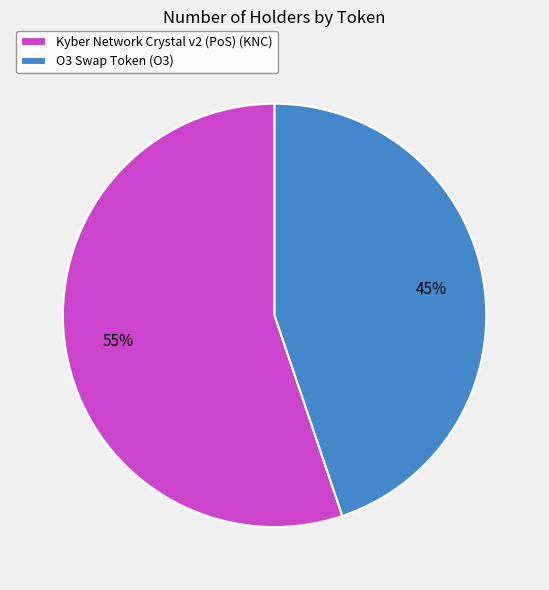

Approximately how many times larger is the value at O3 Swap Token (O3) compared to Kyber Network Crystal v2 (PoS) (KNC)?

0.8